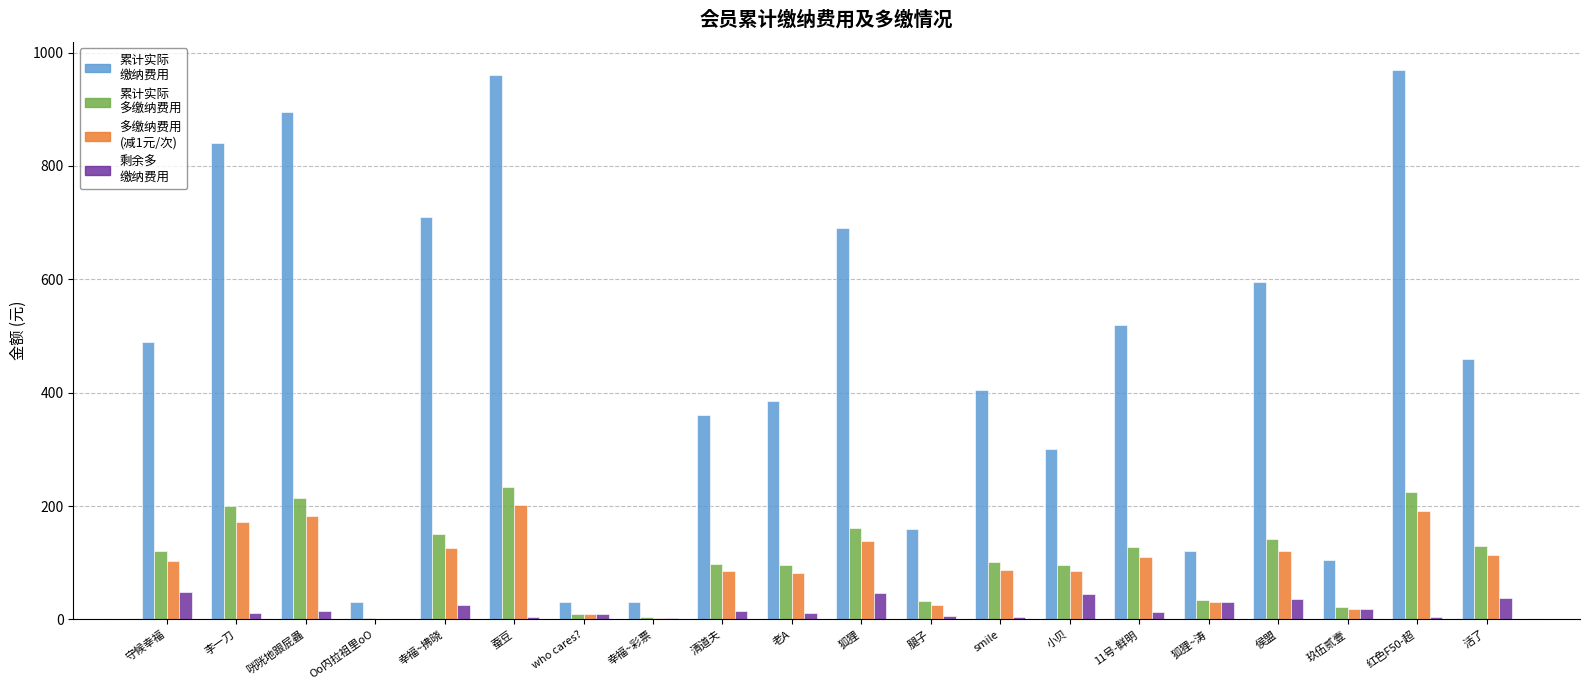

What is the maximum value shown in the chart?

970.0